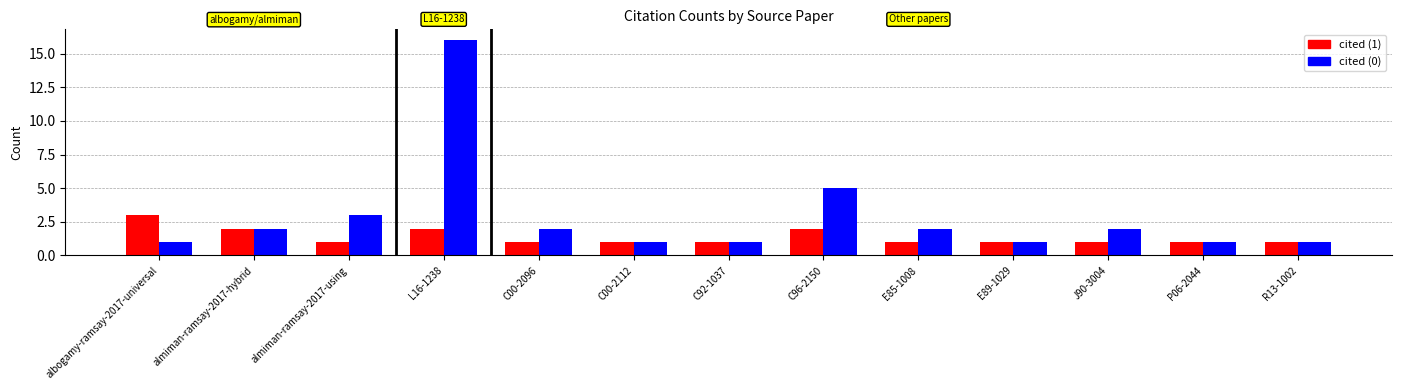

What are all the series names shown in the legend?

cited (1), cited (0)